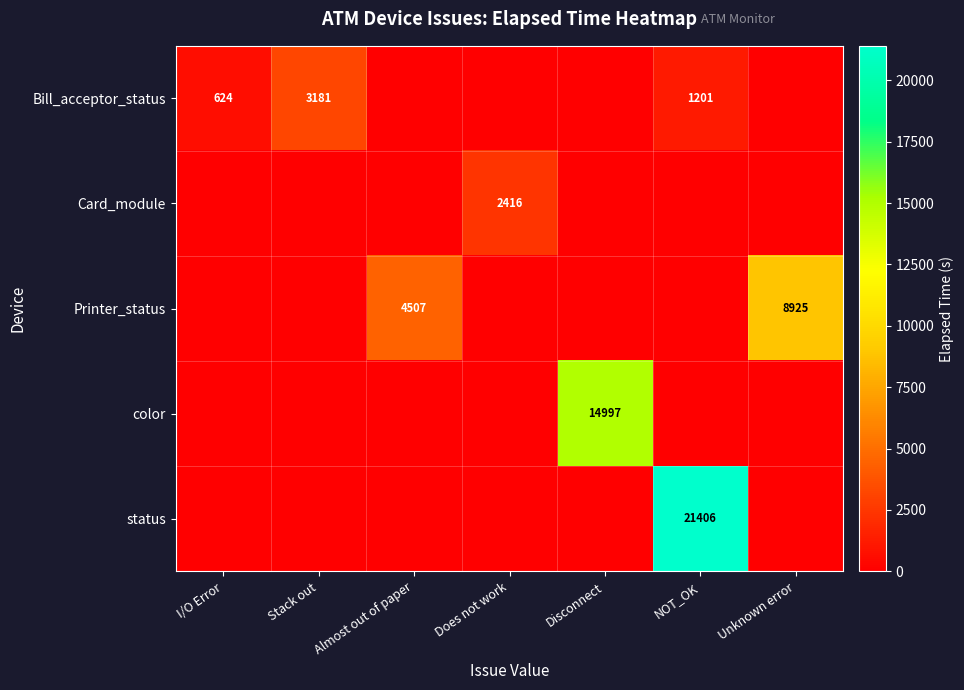

What is the sum of the Bill_acceptor_status values at I/O Error and Stack out?

3805